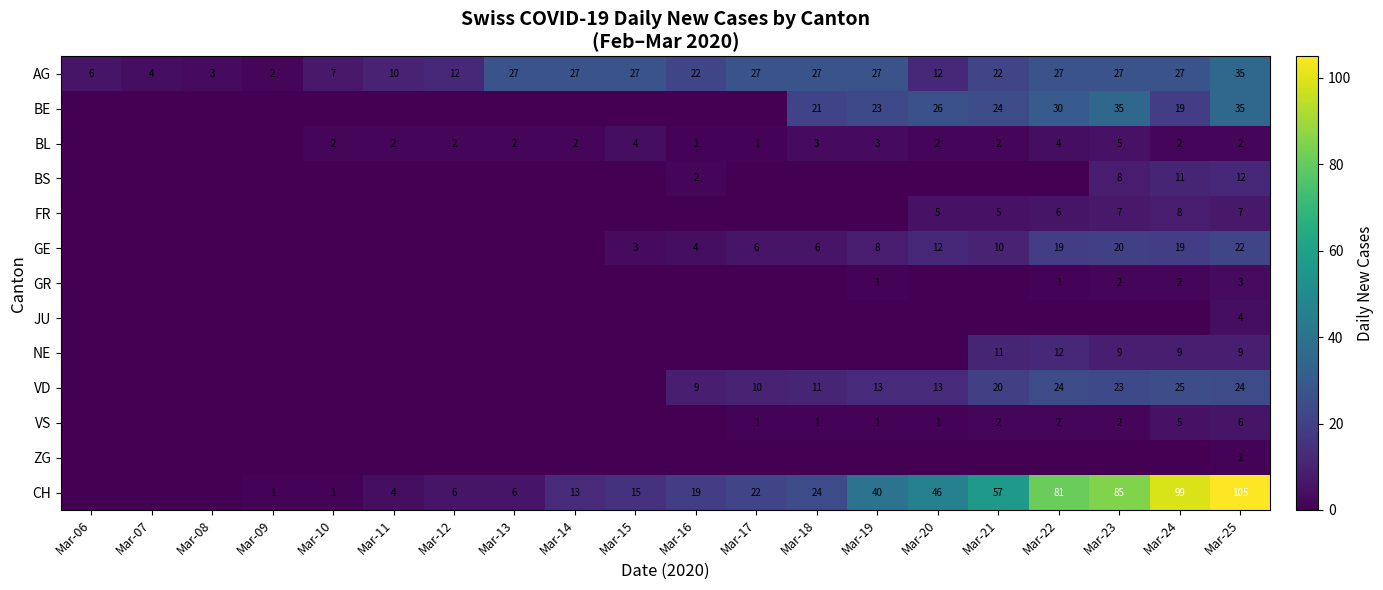

What is the difference between the AG values at Mar-22 and Mar-25?

8